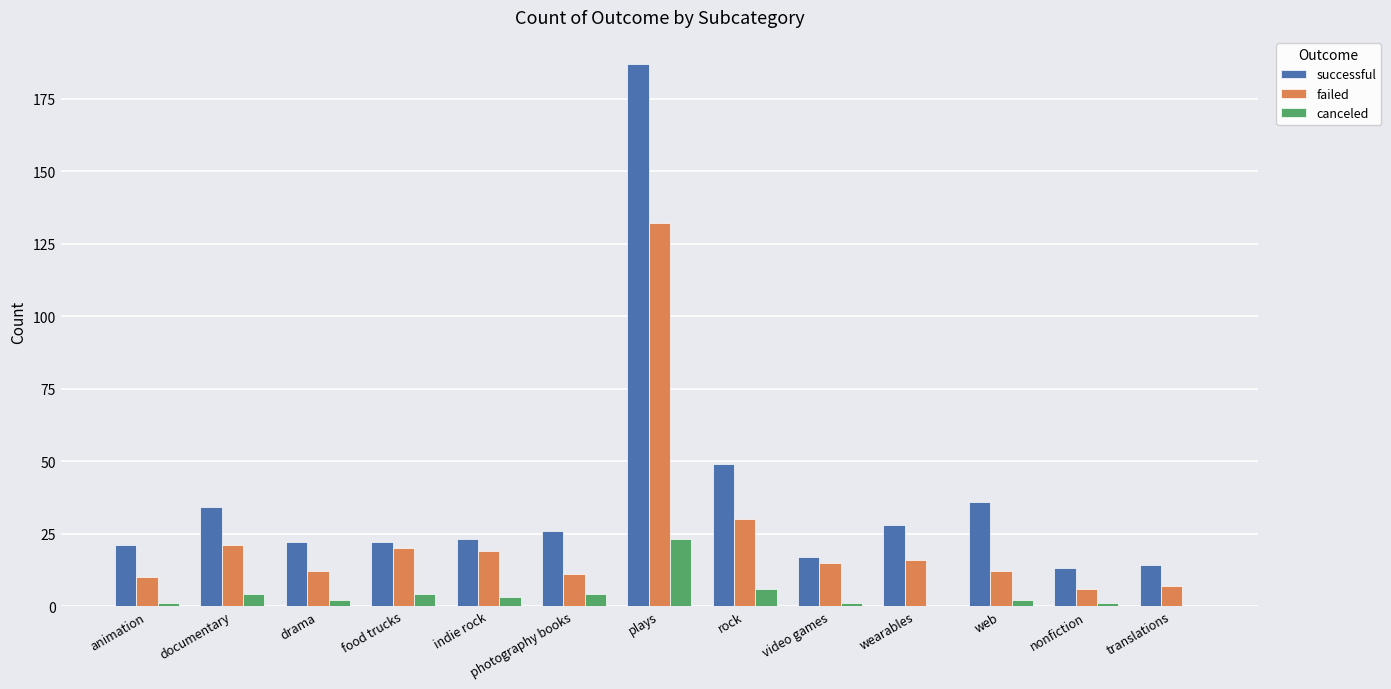

Which series has the widest spread of values?

successful